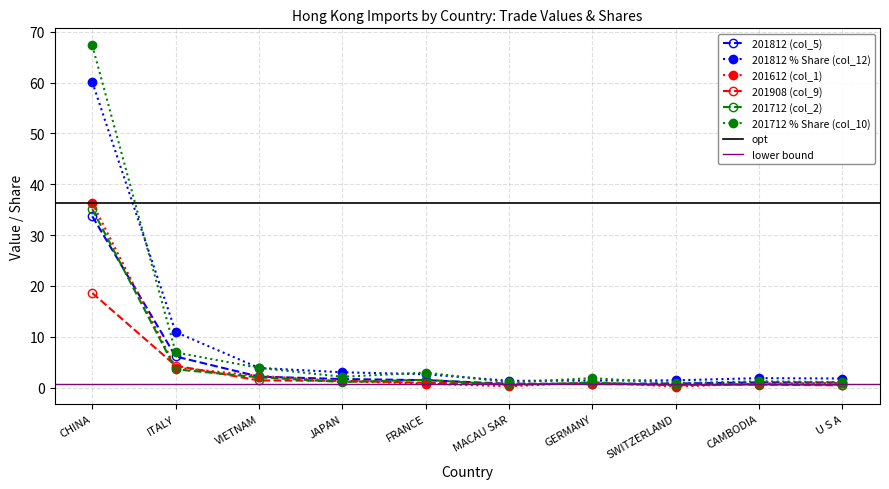

What position from the left is U S A?

10